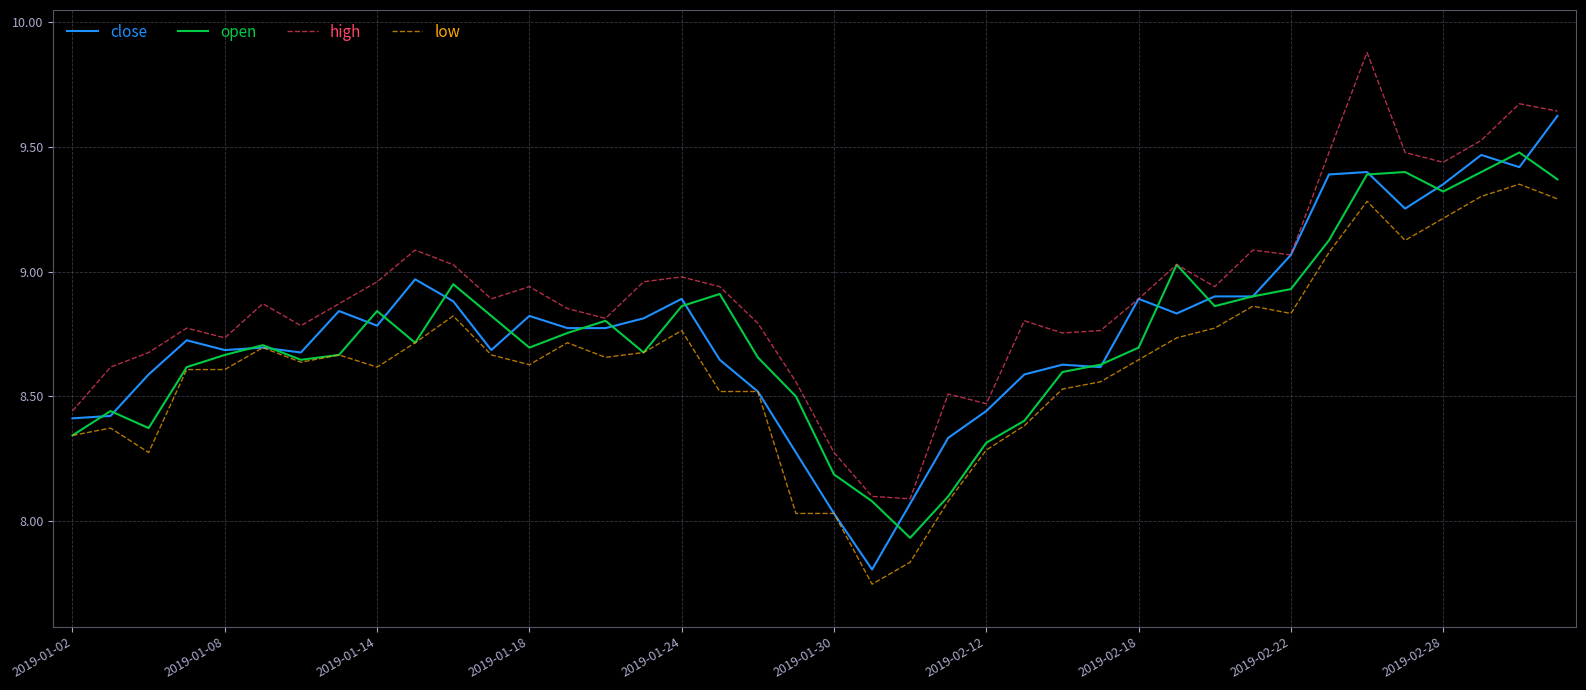

List the series in order of their peak value, lowest first.

low, open, close, high